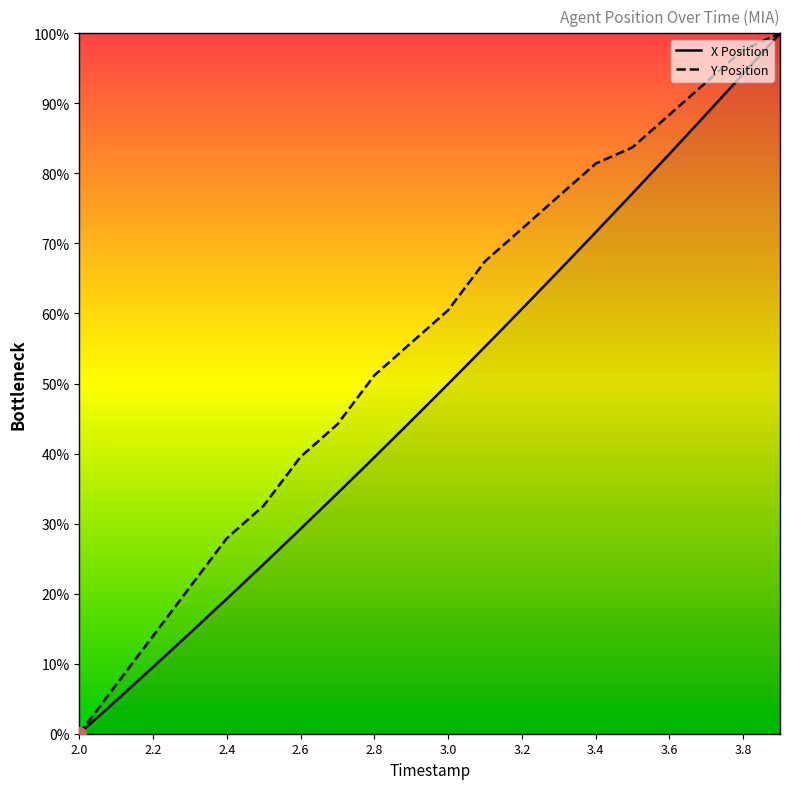

What is the label of the 4th point from the right?

3.6